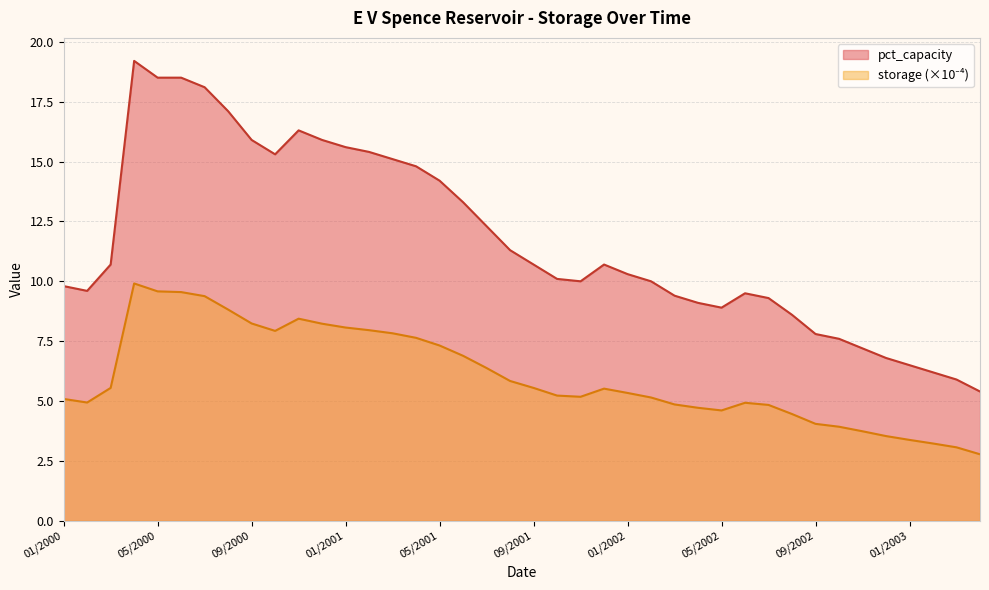

What is the average value of the pct_capacity series?

11.7